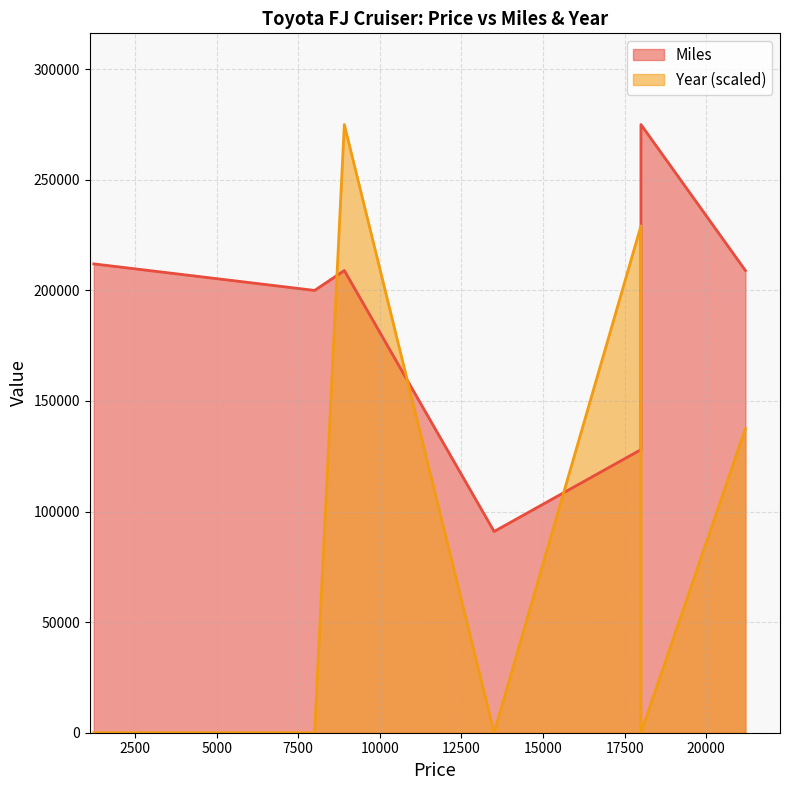

Reading left to right, list all the values displayed in this chart.

Miles: 212000.0	200000.0	209000.0	91000.0	128000.0	275000.0	209000.0
Year: 0.0	0.0	275000.0	0.0	229166.7	0.0	137500.0